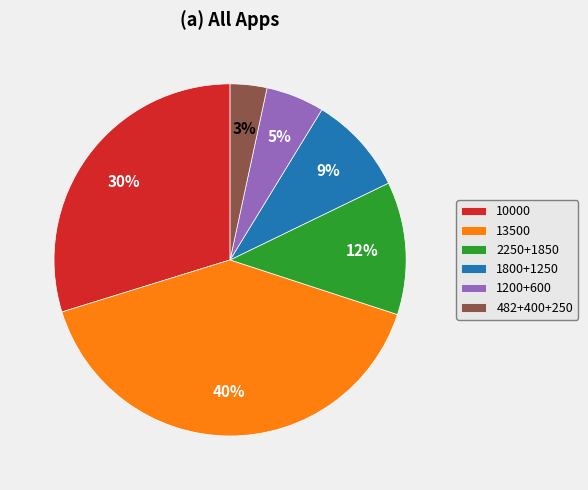

Rank the categories by value from lowest to highest.

482+400+250, 1200+600, 1800+1250, 2250+1850, 10000, 13500